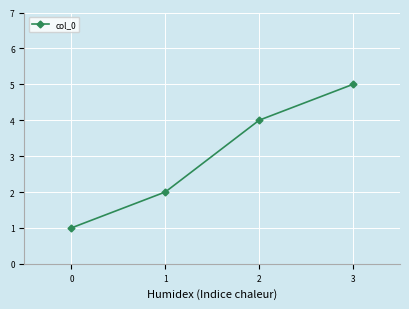

Reading left to right, transcribe all the data shown in this chart.

0=1	1=2	2=4	3=5